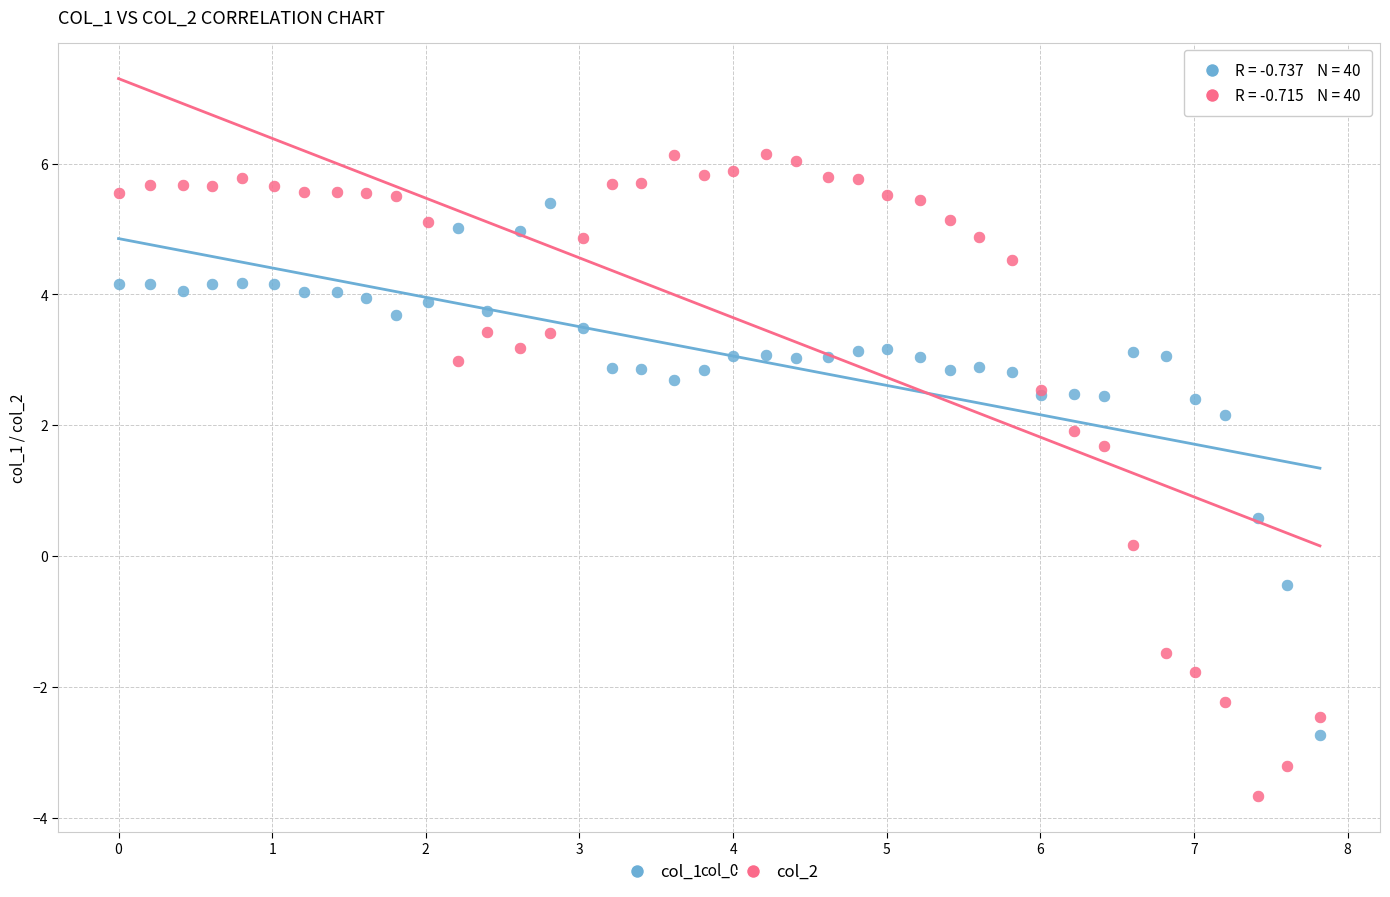

Which series reaches the minimum Y coordinate?

col_2